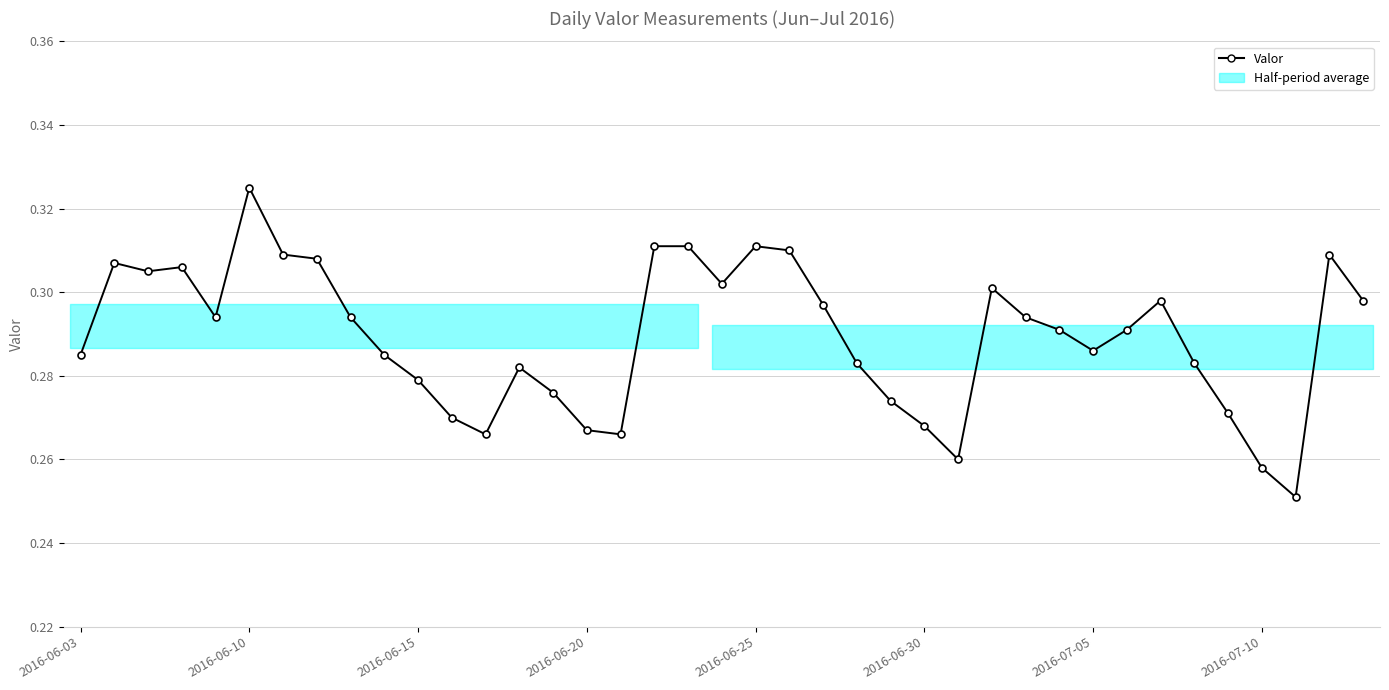

Does the chart have visible grid lines?

Yes